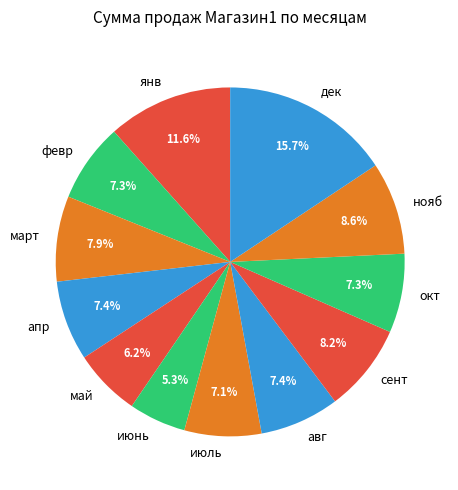

To the nearest percent, what is the difference between the largest and smallest slice percentages?

10%